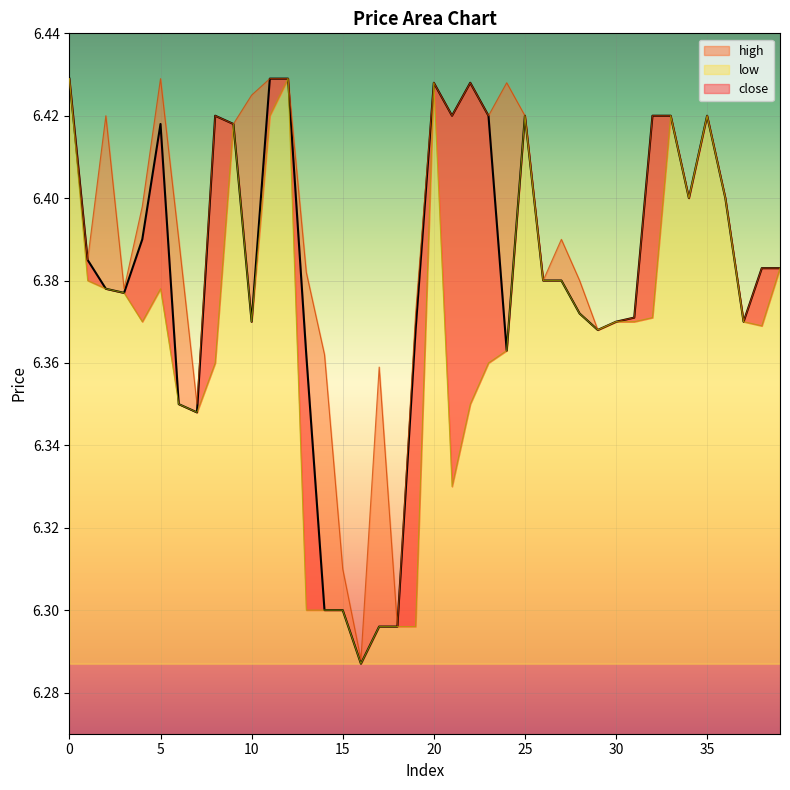

At which category does close reach its first local peak?

5